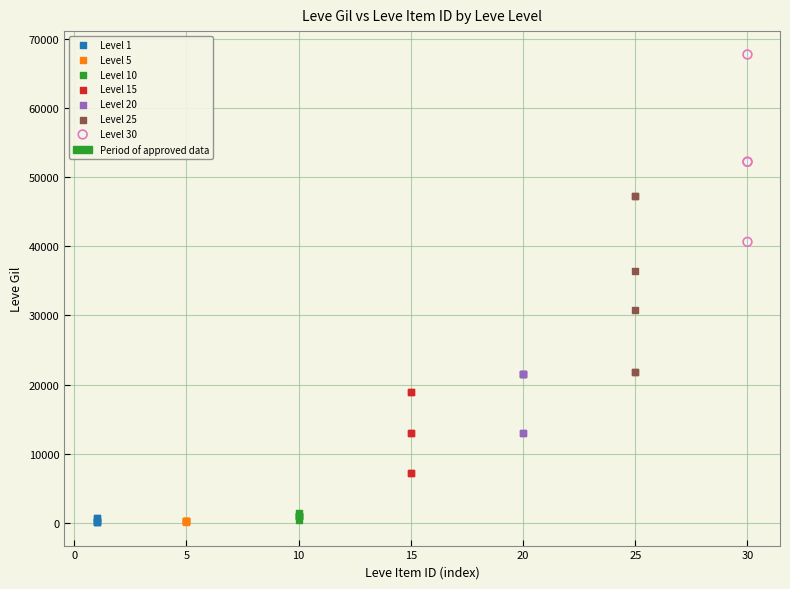

Which series reaches the maximum Y coordinate?

Level 30